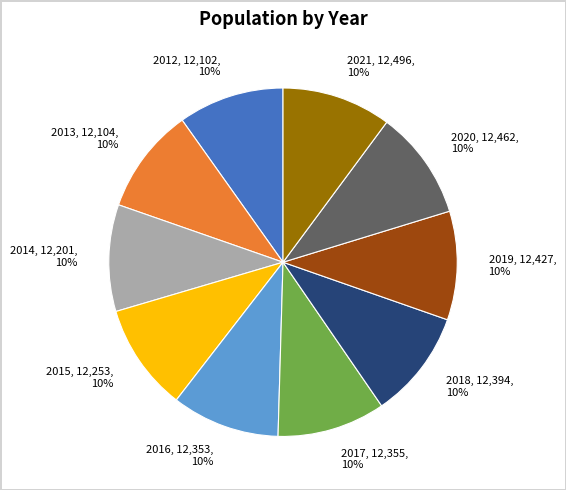

Approximately how many times larger is the value at 2013 compared to 2018?

1.0